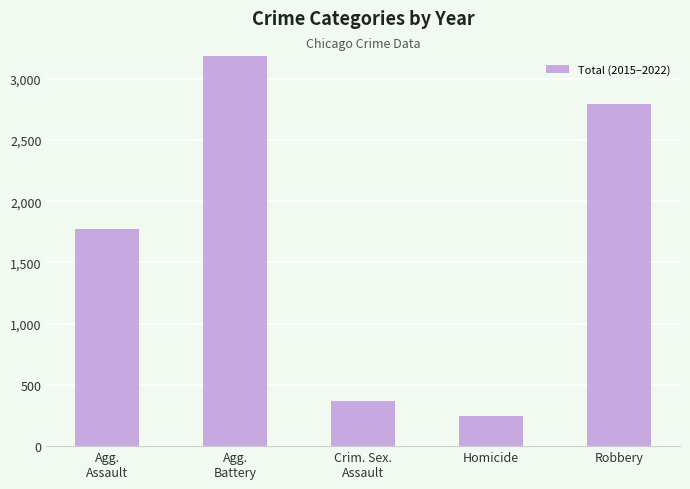

What is the label of the 5th bar from the right?

Agg.
Assault